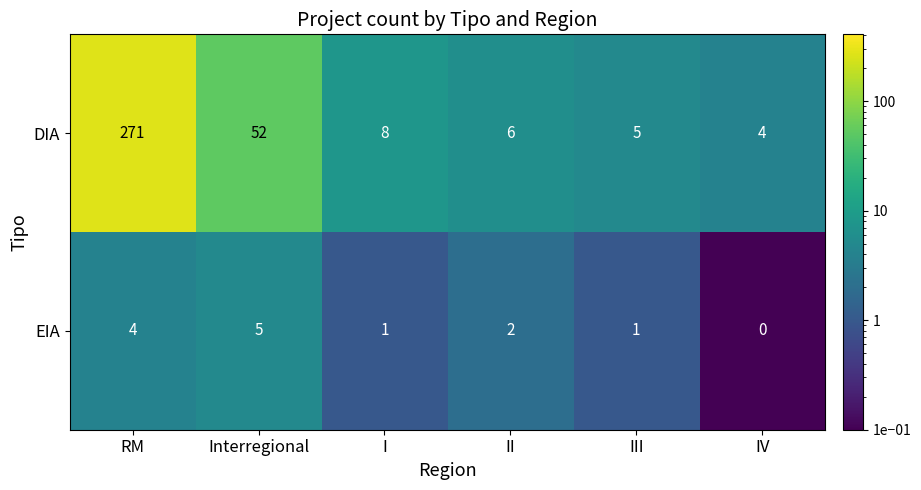

What is the difference between the maximum and minimum values in the EIA series?

5